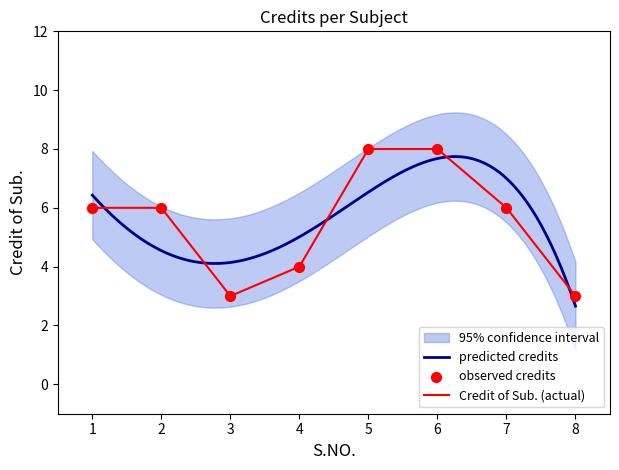

Approximately how many times larger is the value at 2 compared to 5?

0.8